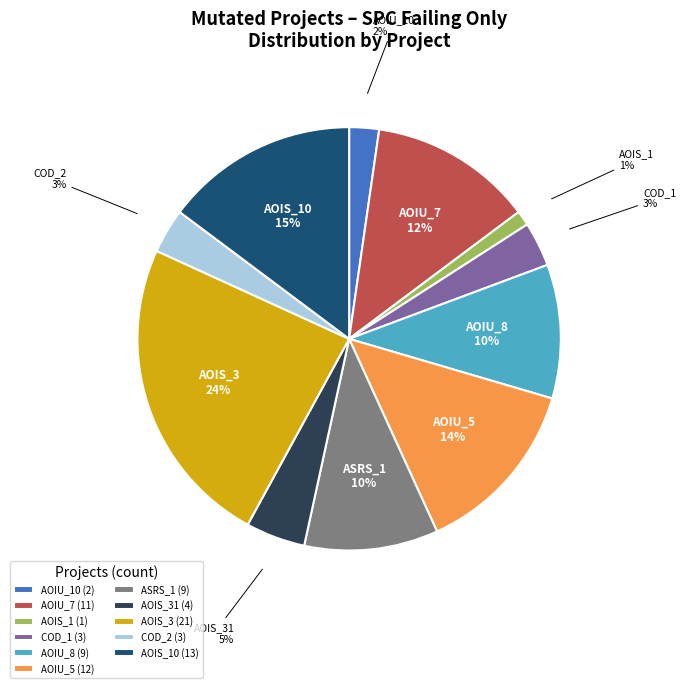

Which slice is the smallest?

AOIS_1 (1)